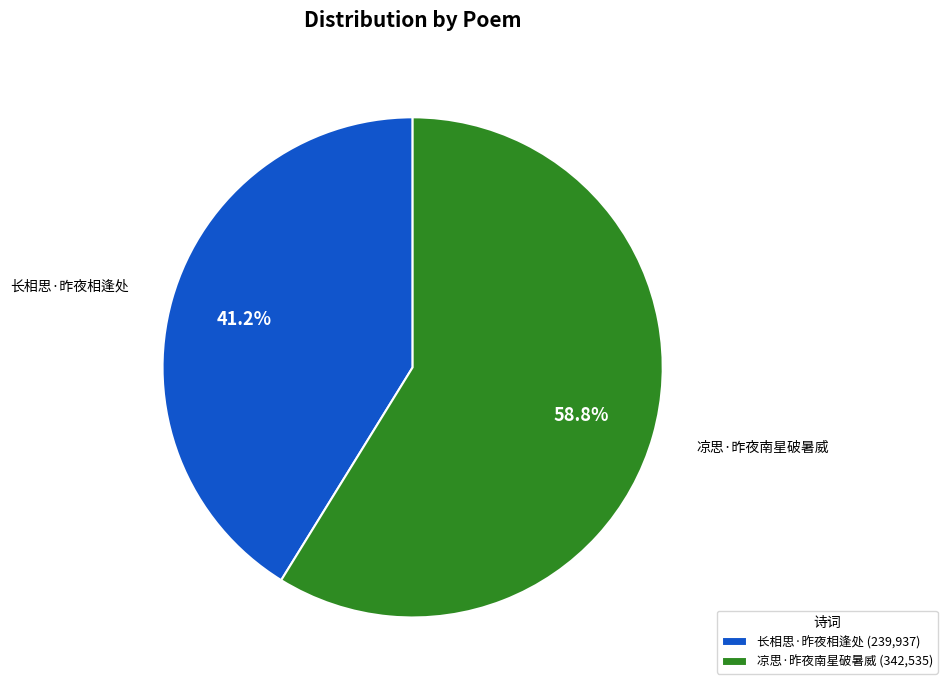

How many segments does this pie chart have?

2